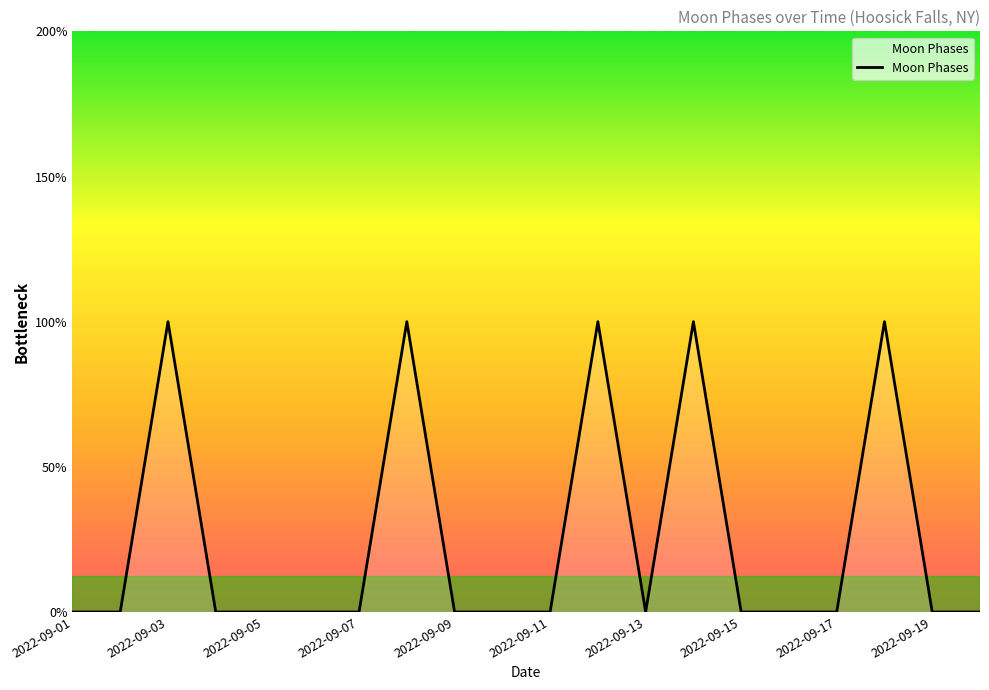

Does the chart display data point markers on the line(s)?

No